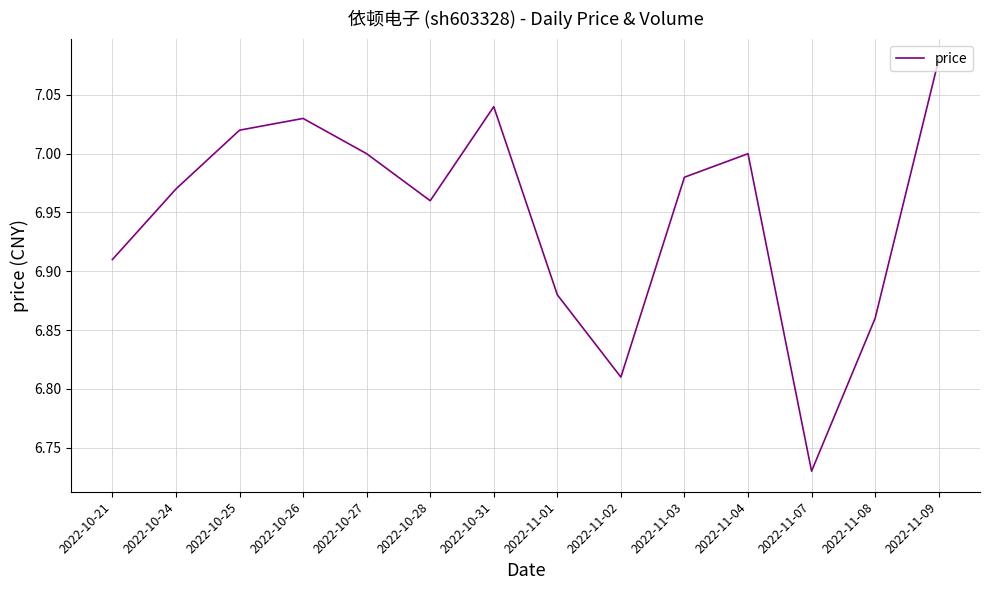

At which category does the chart reach its peak across all series?

2022-11-09